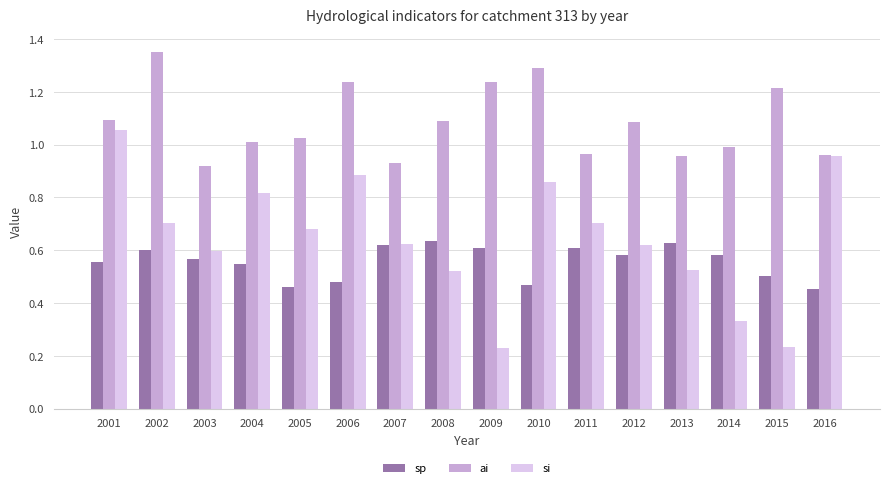

List the series in order of their peak value, lowest first.

sp, si, ai